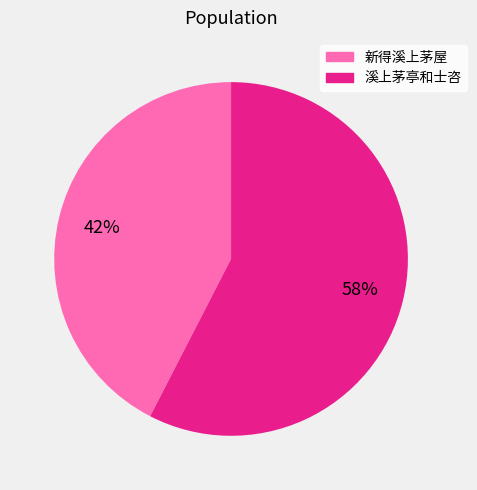

To the nearest percent, what is the average slice percentage?

50%